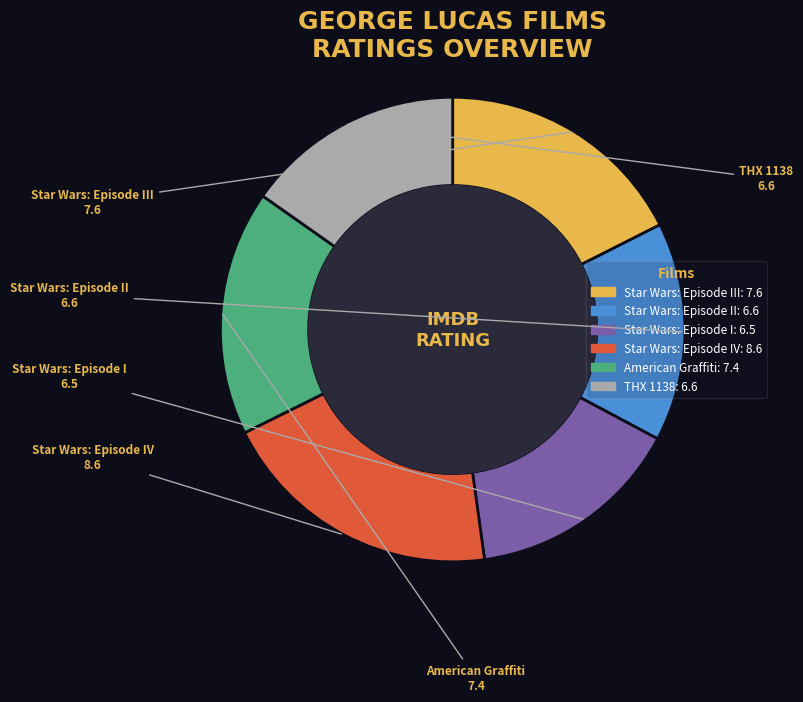

Is there any slice that represents more than half of the pie?

No